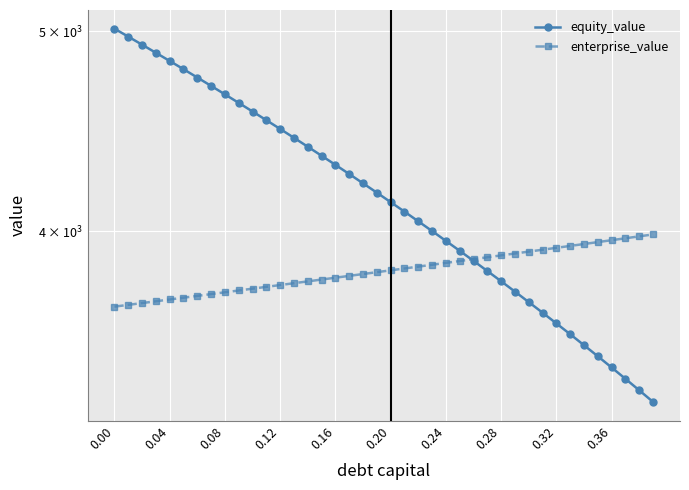

At which label is enterprise_value closest to 3832?

20